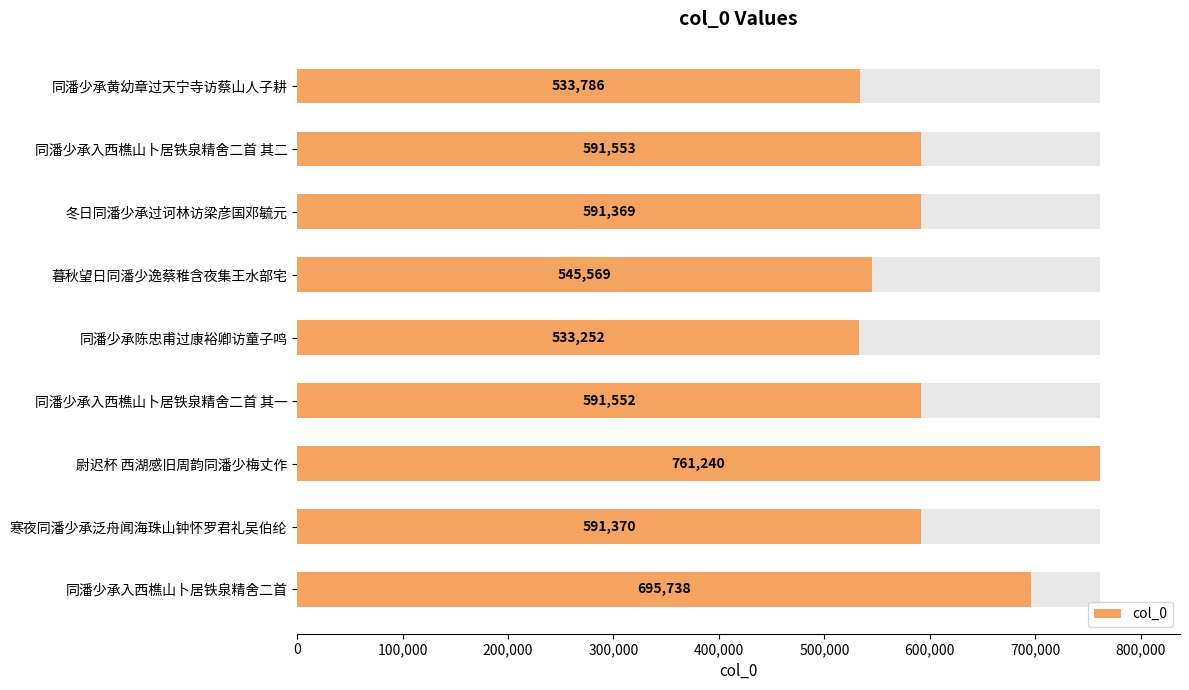

What is the change in value from 同潘少承入西樵山卜居铁泉精舍二首 其二 to 尉迟杯 西湖感旧周韵同潘少梅丈作?

+169687